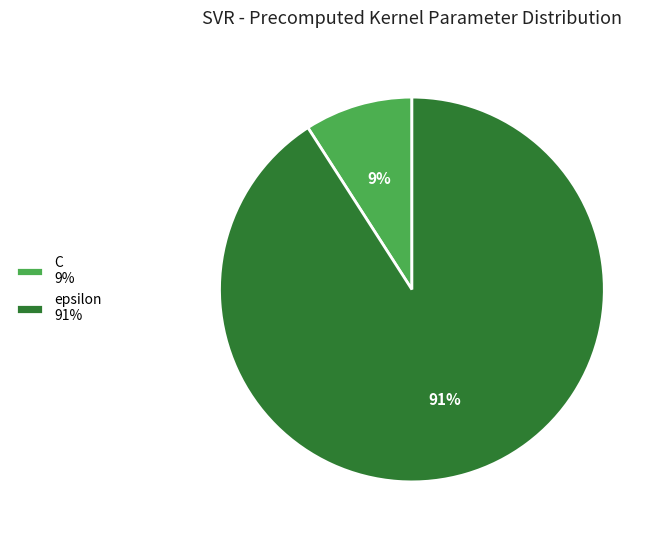

To the nearest percent, what is the combined percentage of C and epsilon?

100%